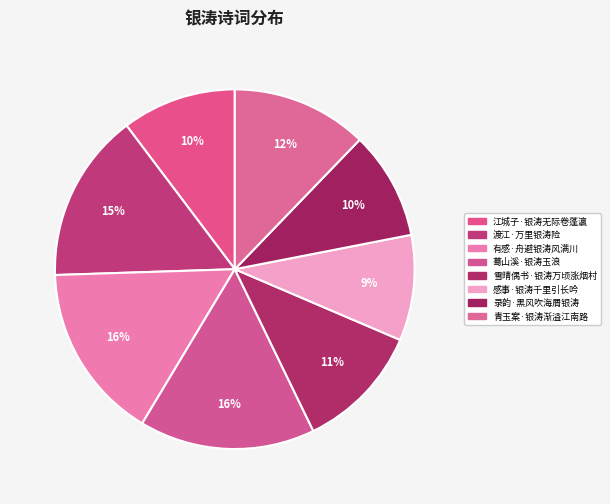

How many segments does this pie chart have?

8